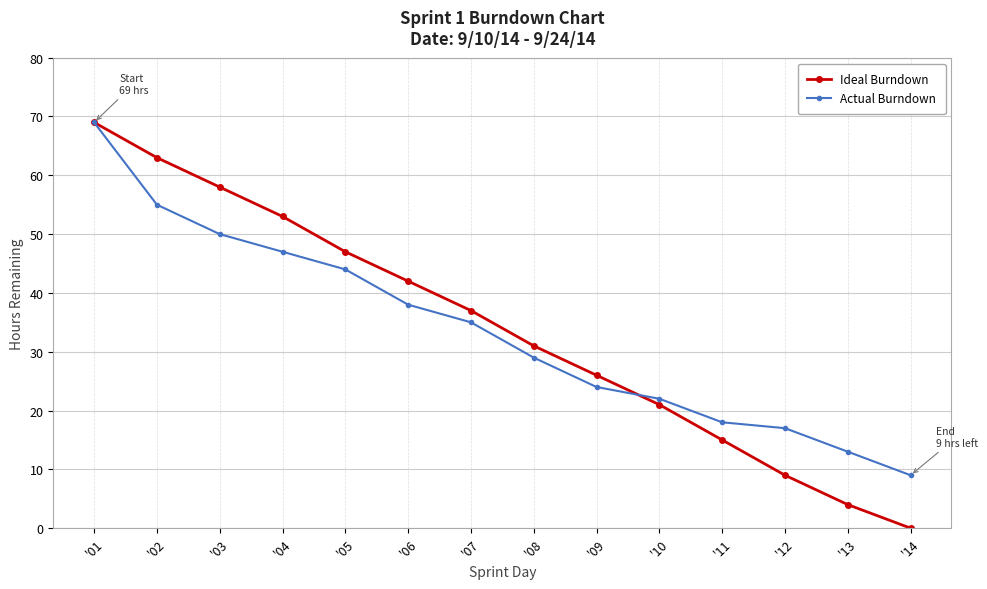

What is the difference between the highest and lowest values at '02?

8